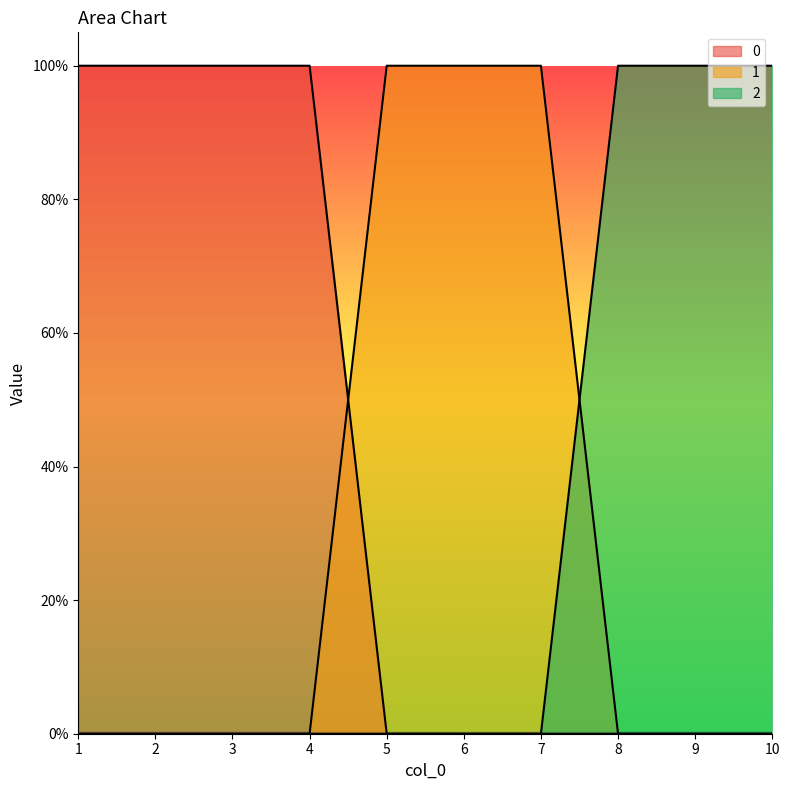

List the series in order of their peak value, highest first.

0, 1, 2